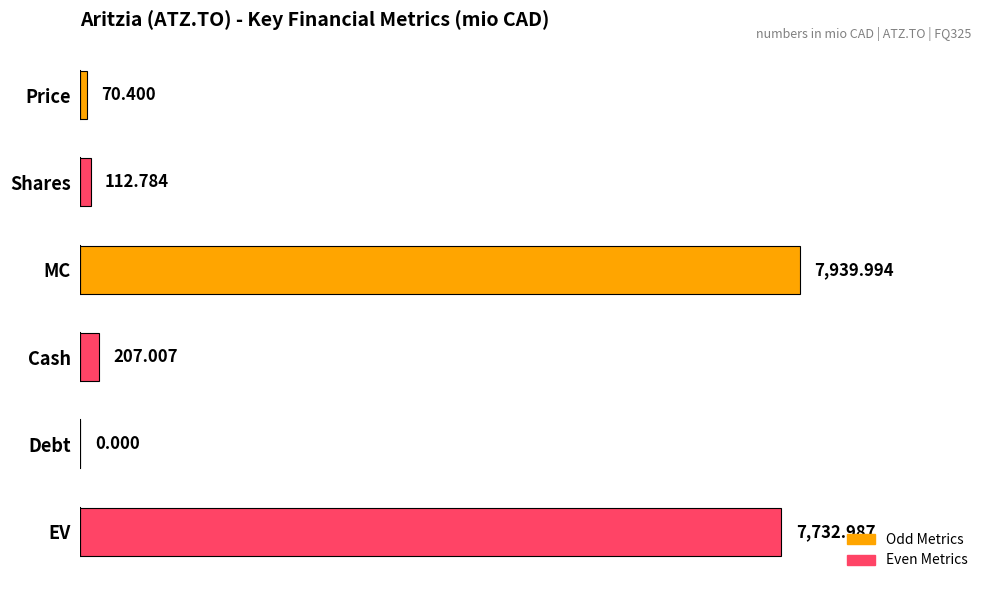

What is the greatest value displayed?

7940.0